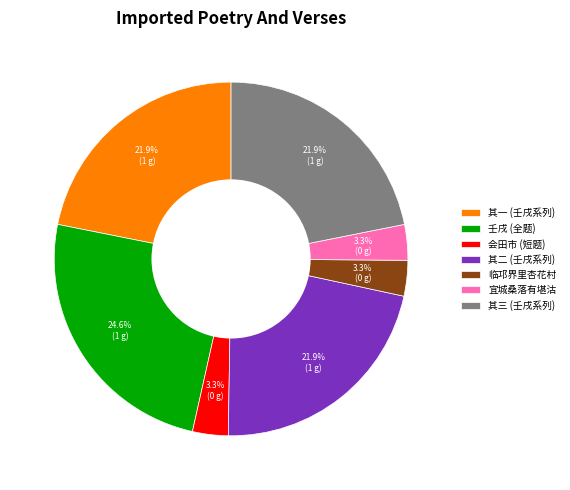

Is there any slice that represents more than half of the pie?

No